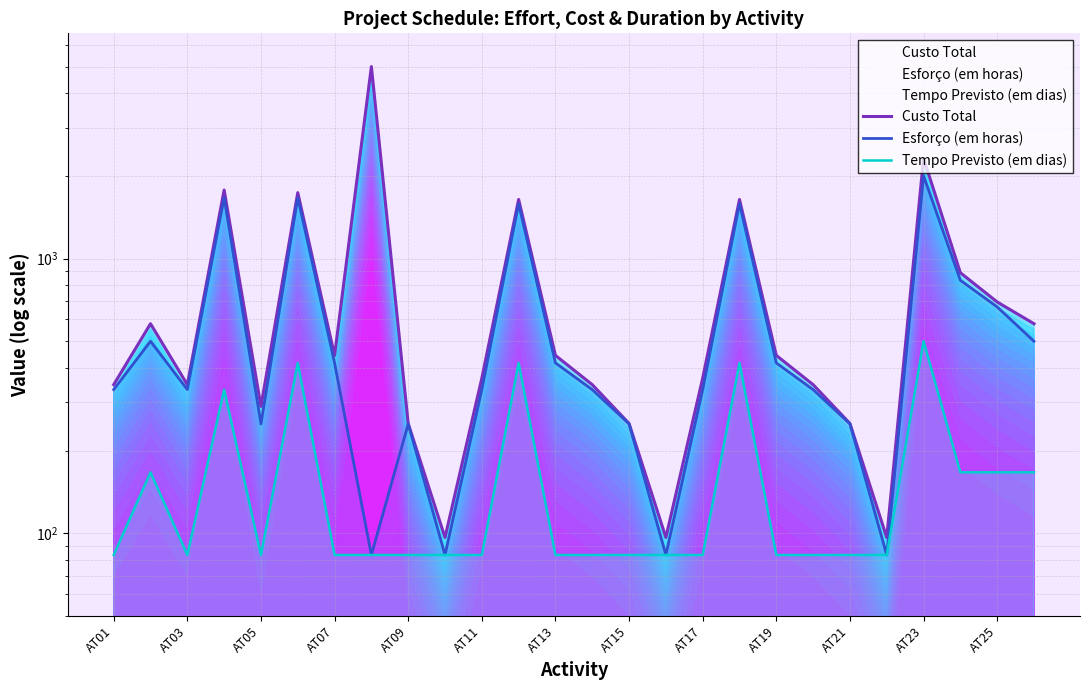

Which series has the largest range (max minus min)?

Custo Total